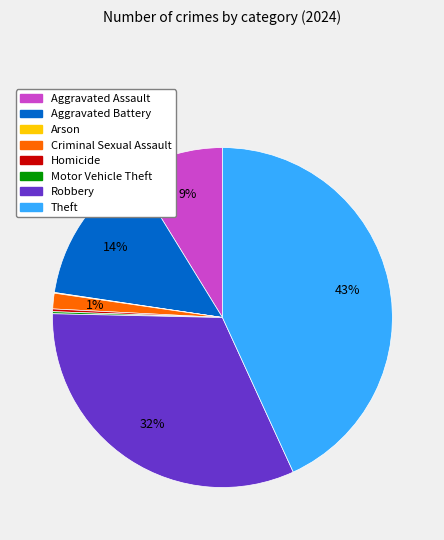

To the nearest percent, what is the average slice percentage?

12%